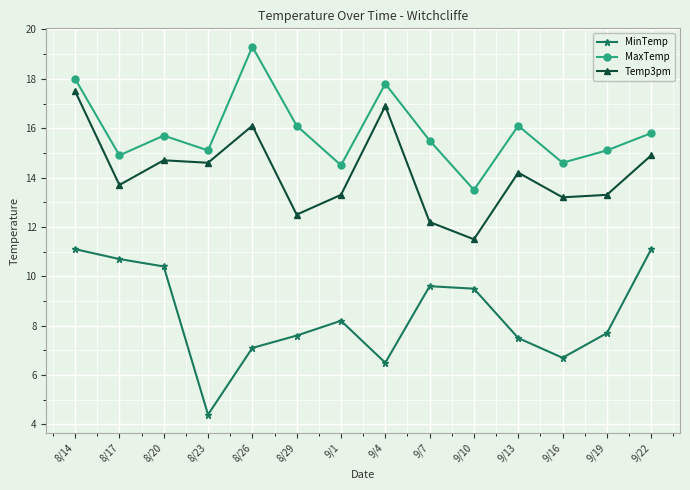

True or false: Temp3pm and MaxTemp intersect in this chart.

False